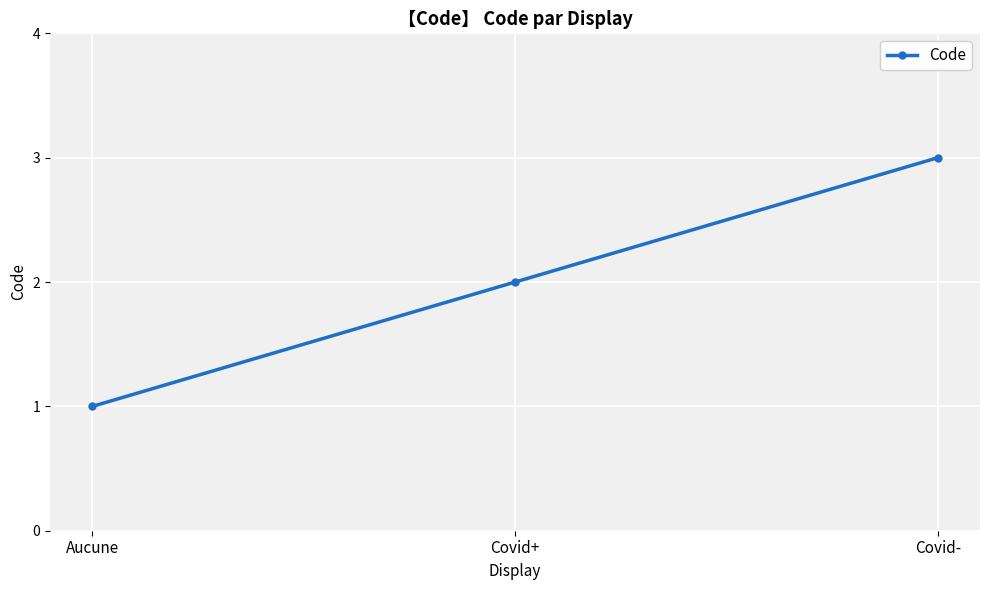

What is the difference between the values at Aucune and Covid+?

1